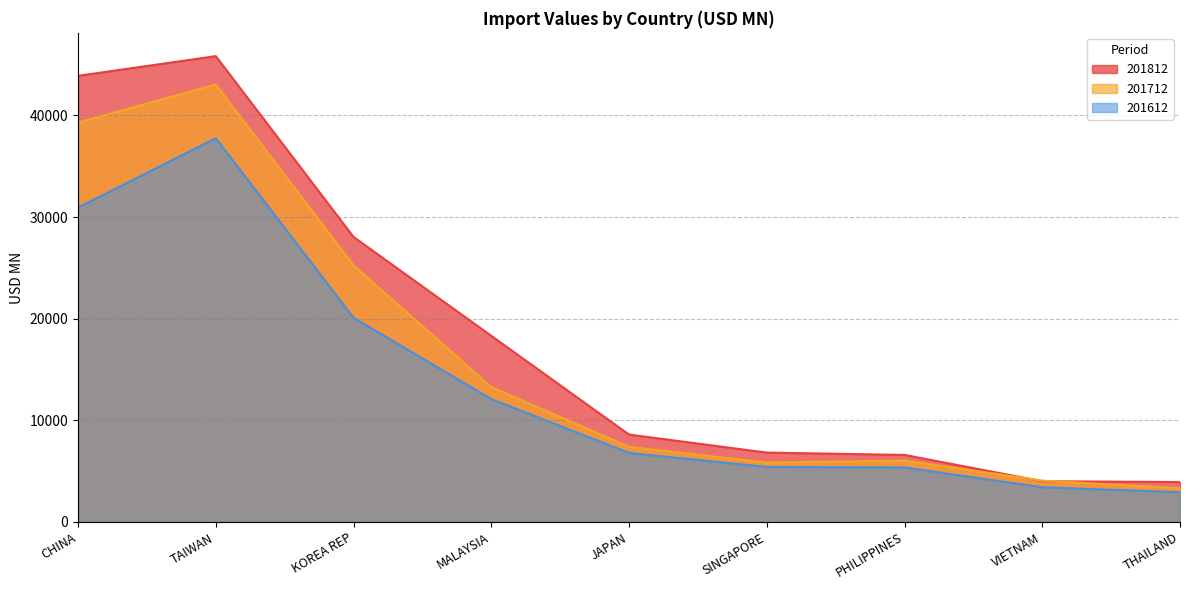

What are all the series names shown in the legend?

201812, 201712, 201612